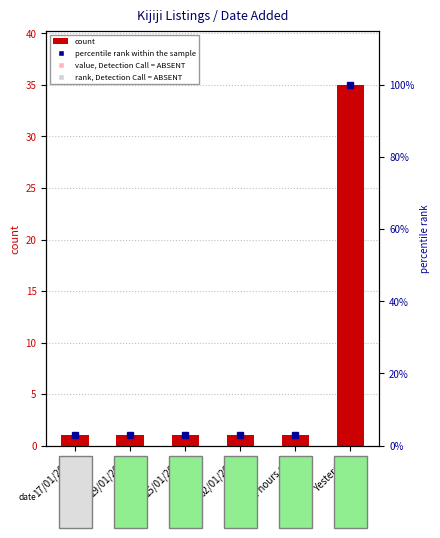

What is the difference between the maximum and second lowest values in the count series?

34.0